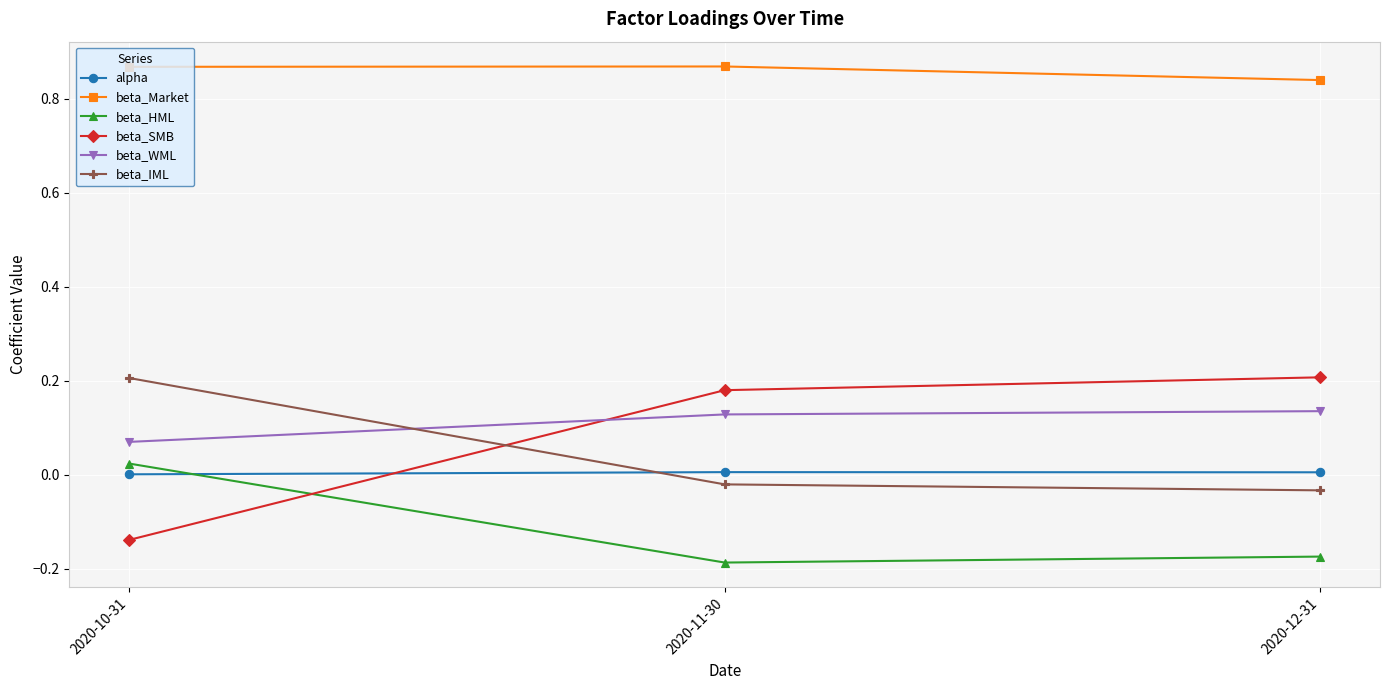

What is the difference between the highest and lowest values at 2020-12-31?

1.0